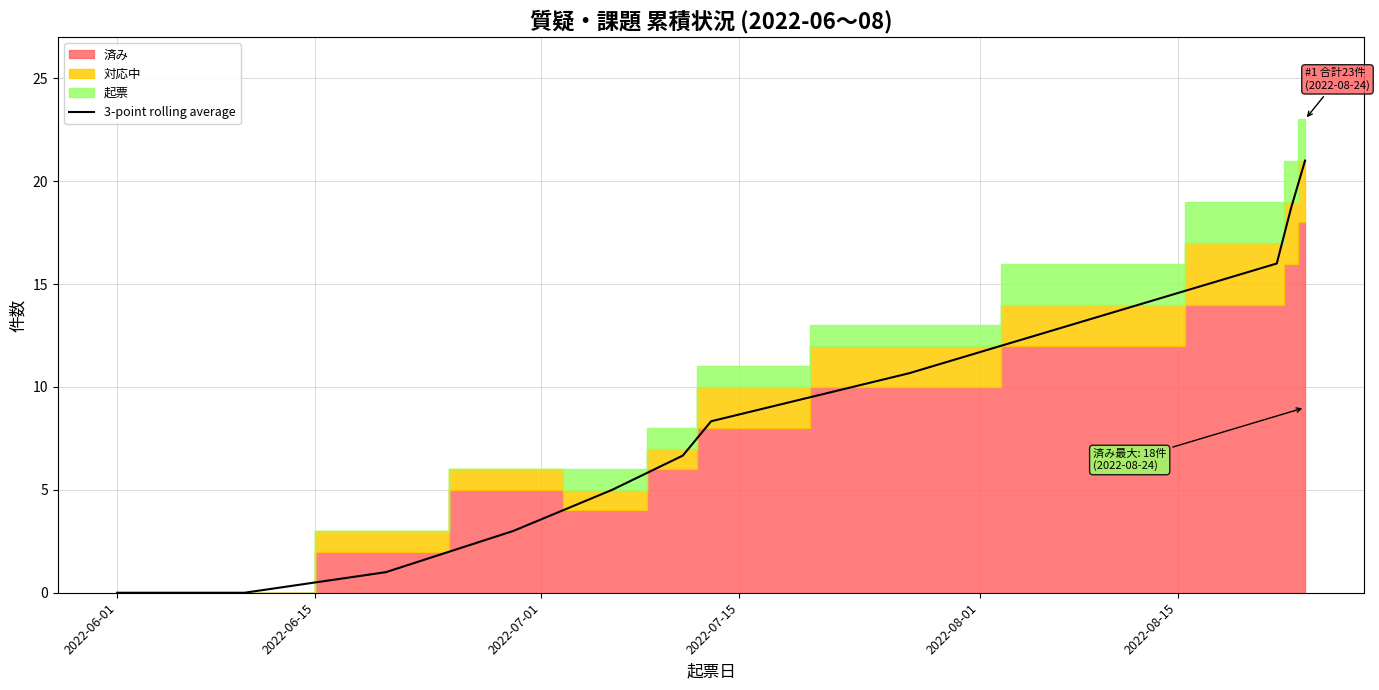

What is the maximum value for 3-point rolling average?

21.0